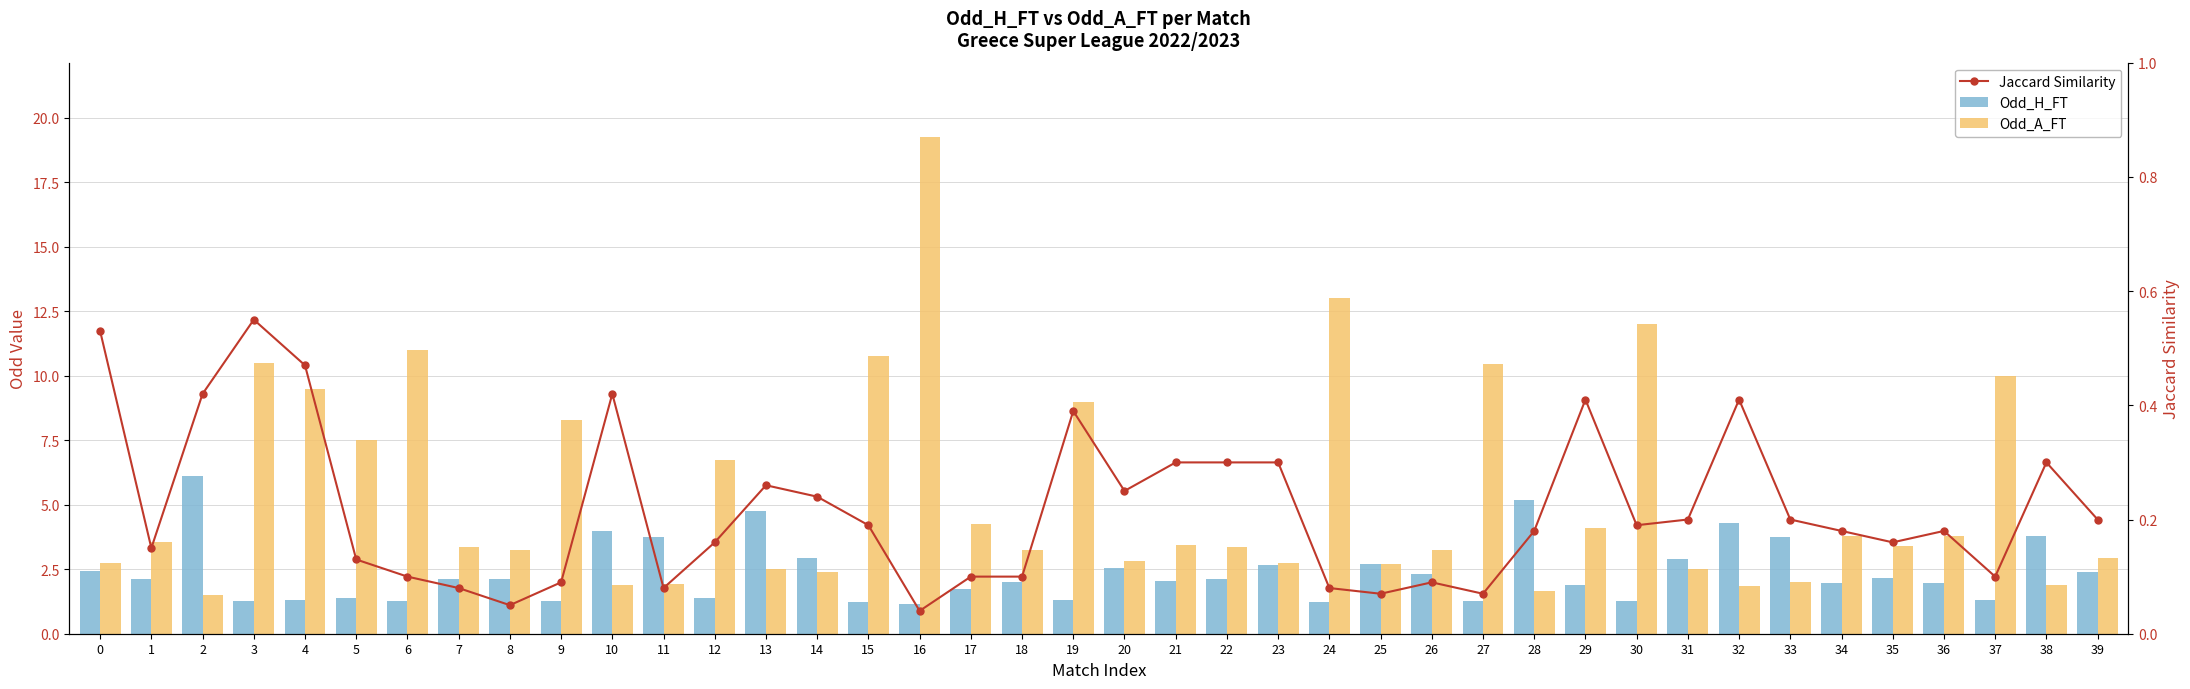

At which category does the chart reach its minimum across all series?

16